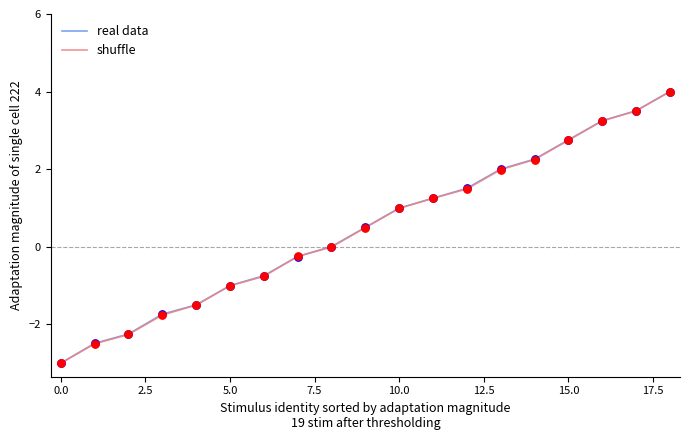

What are all the series names shown in the legend?

real data, shuffle